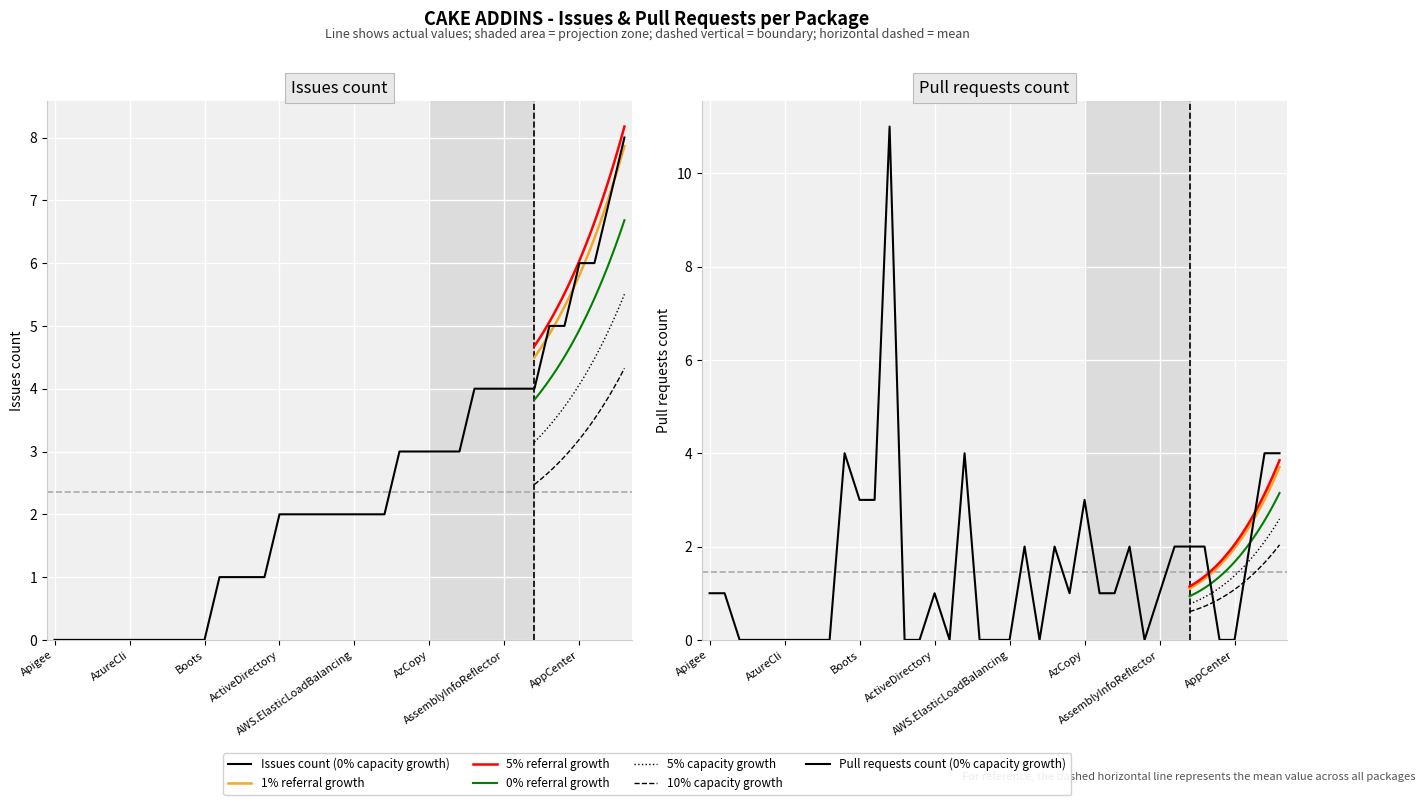

What is the spread (max minus min) of values at Cake.Aws.ElasticBeanstalk?

1